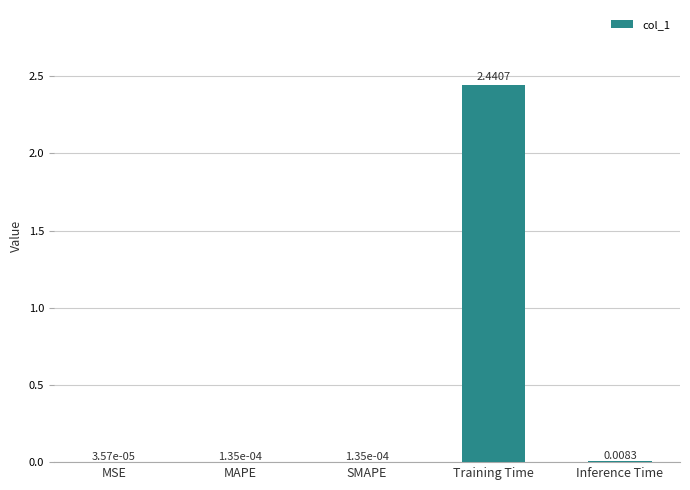

Which category has the highest value across all series?

Training Time